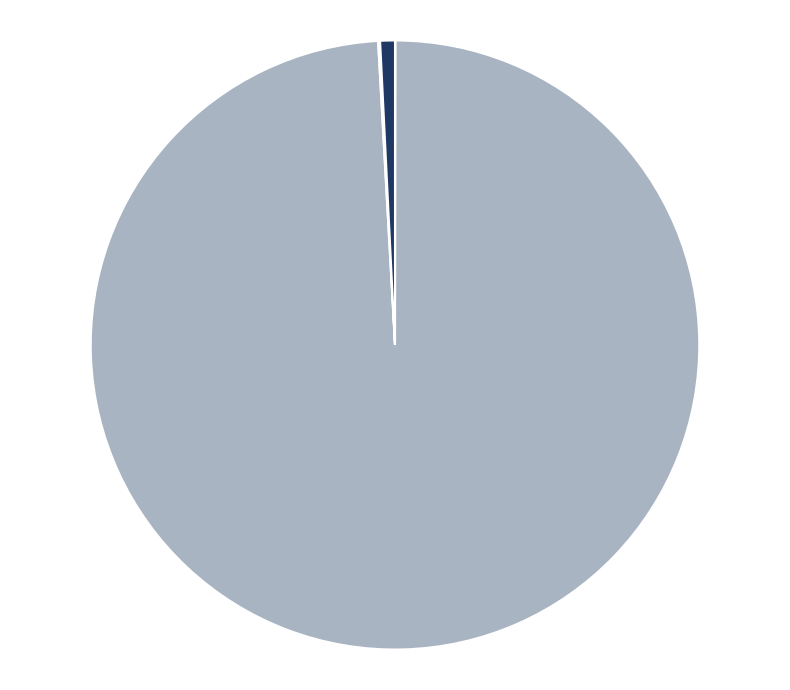

Is there any slice that represents more than half of the pie?

Yes